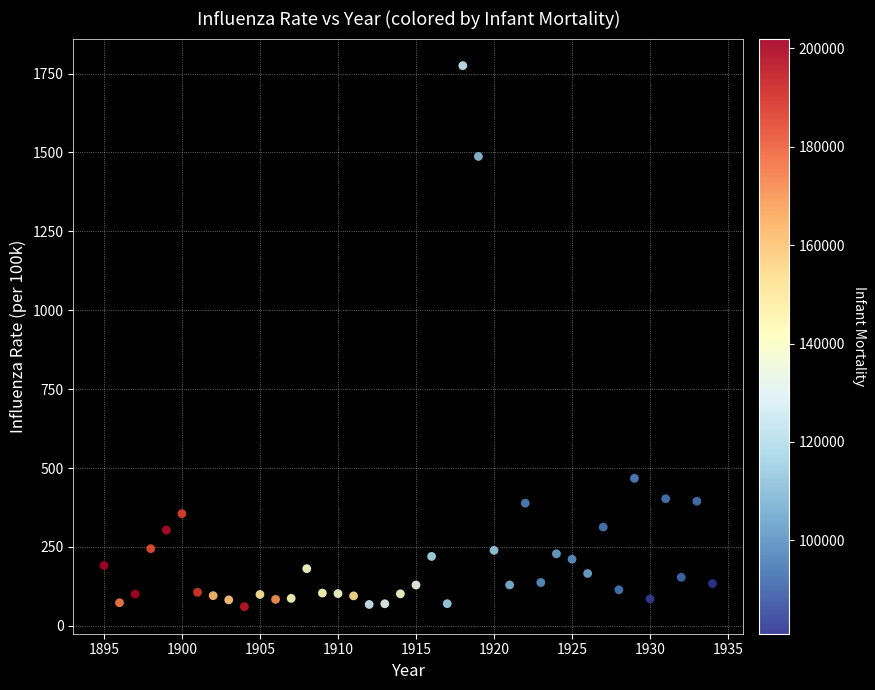

What Y value in the scatter plot is closest to 917?

467.5